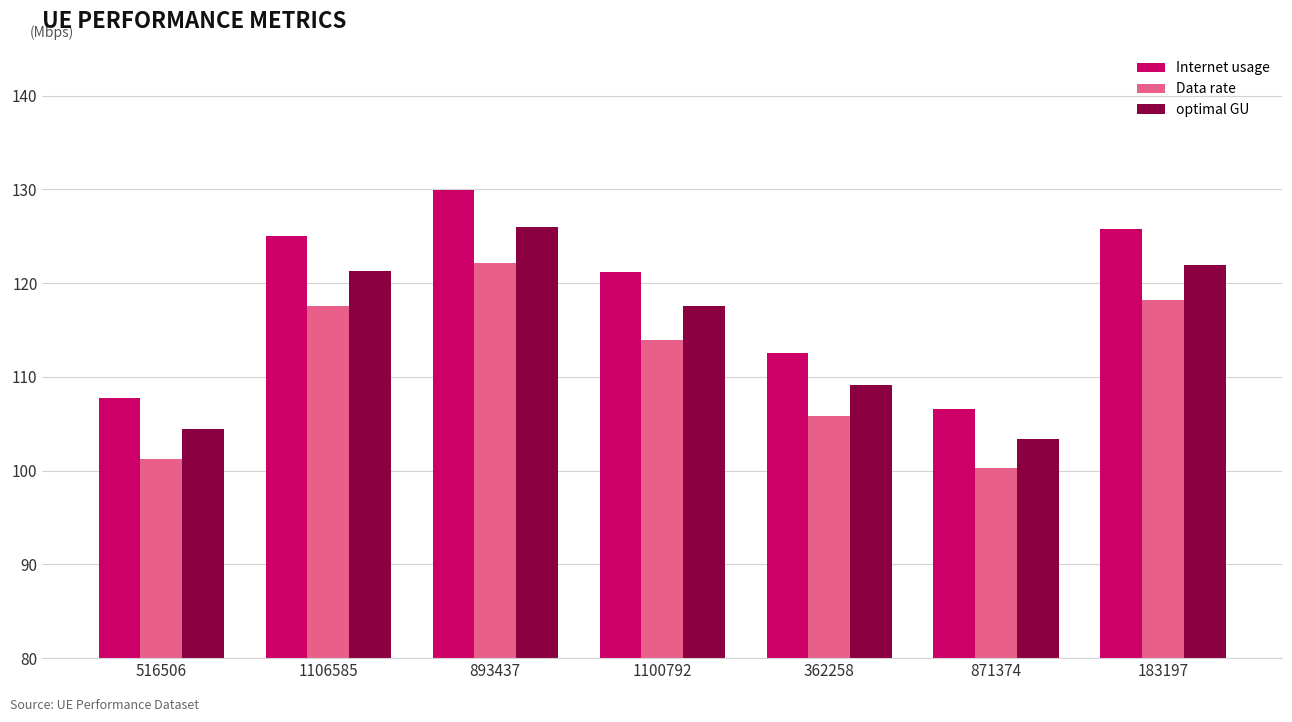

Which label corresponds to the largest value in the chart?

893437